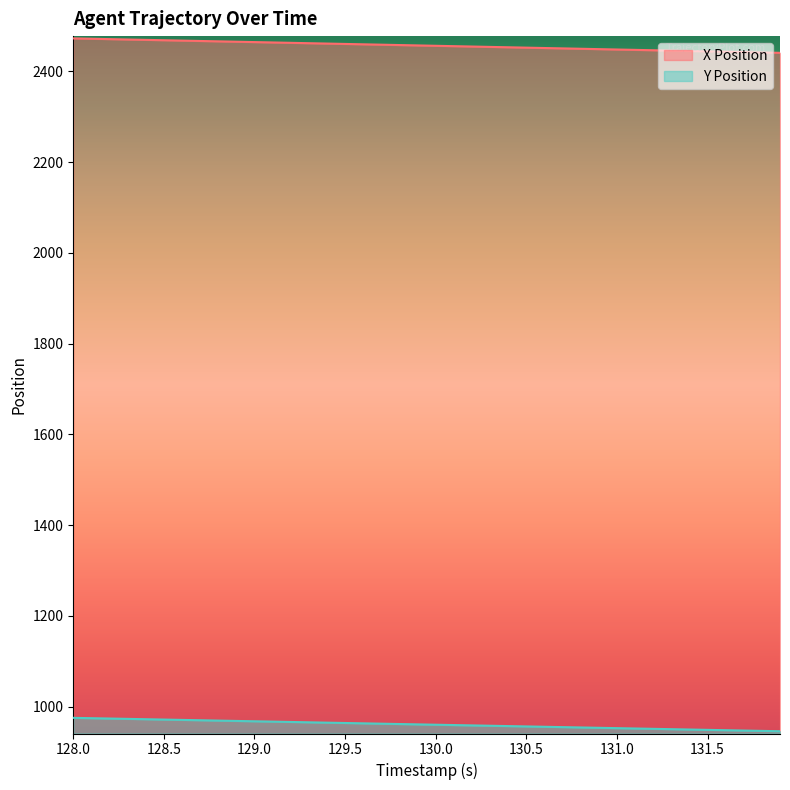

Rank the series by their maximum value, from highest to lowest.

X Position, Y Position